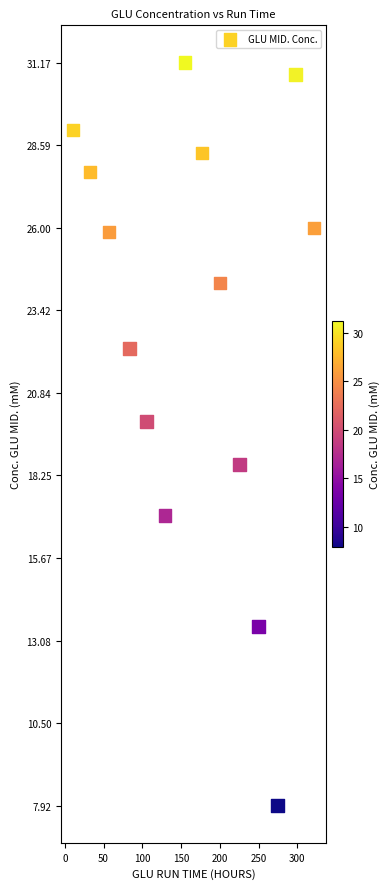

What Y value in the scatter plot is closest to 19?

18.6